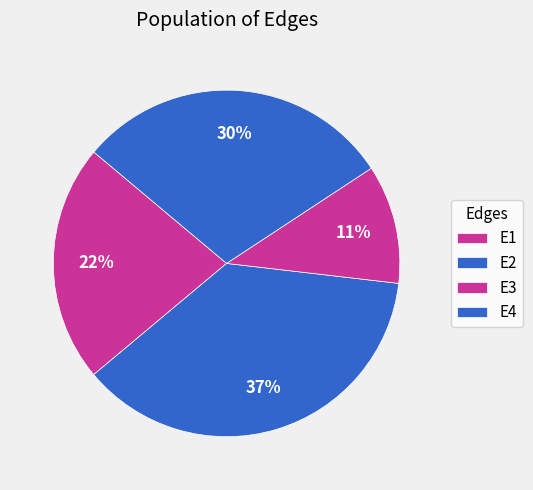

What portion of the pie excludes E1?

77.8%